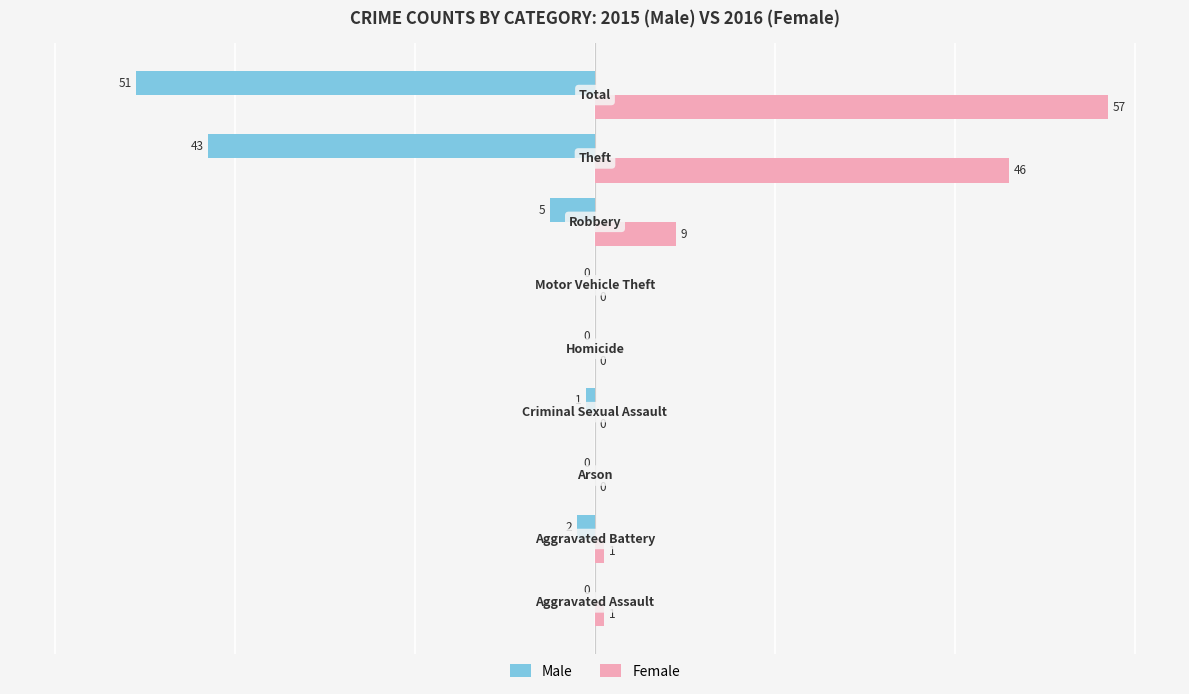

What is the maximum value shown in the chart?

57